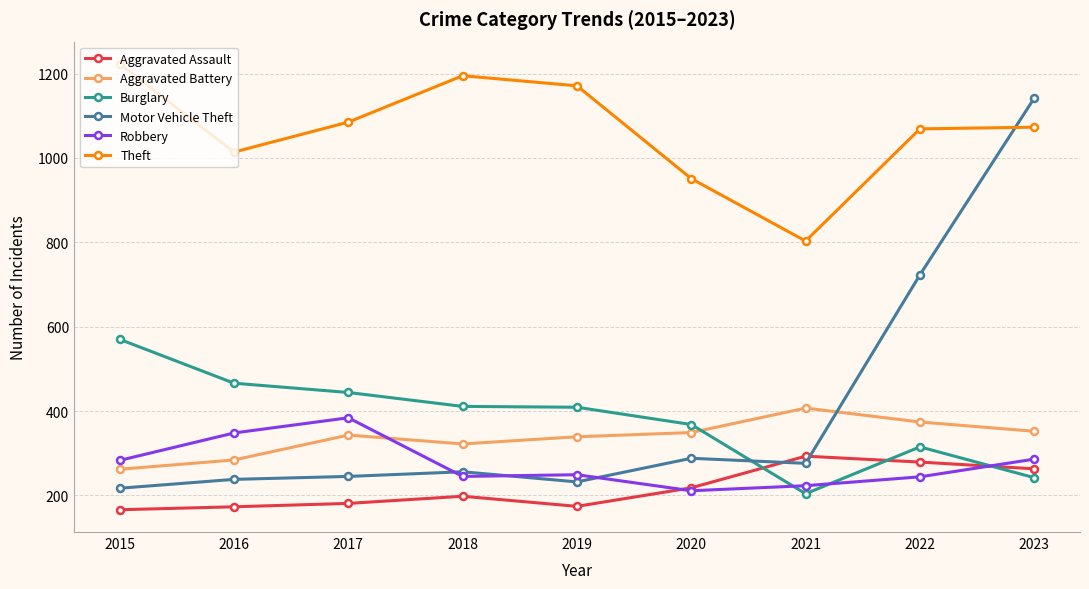

Which category has the highest value in the Robbery series?

2017